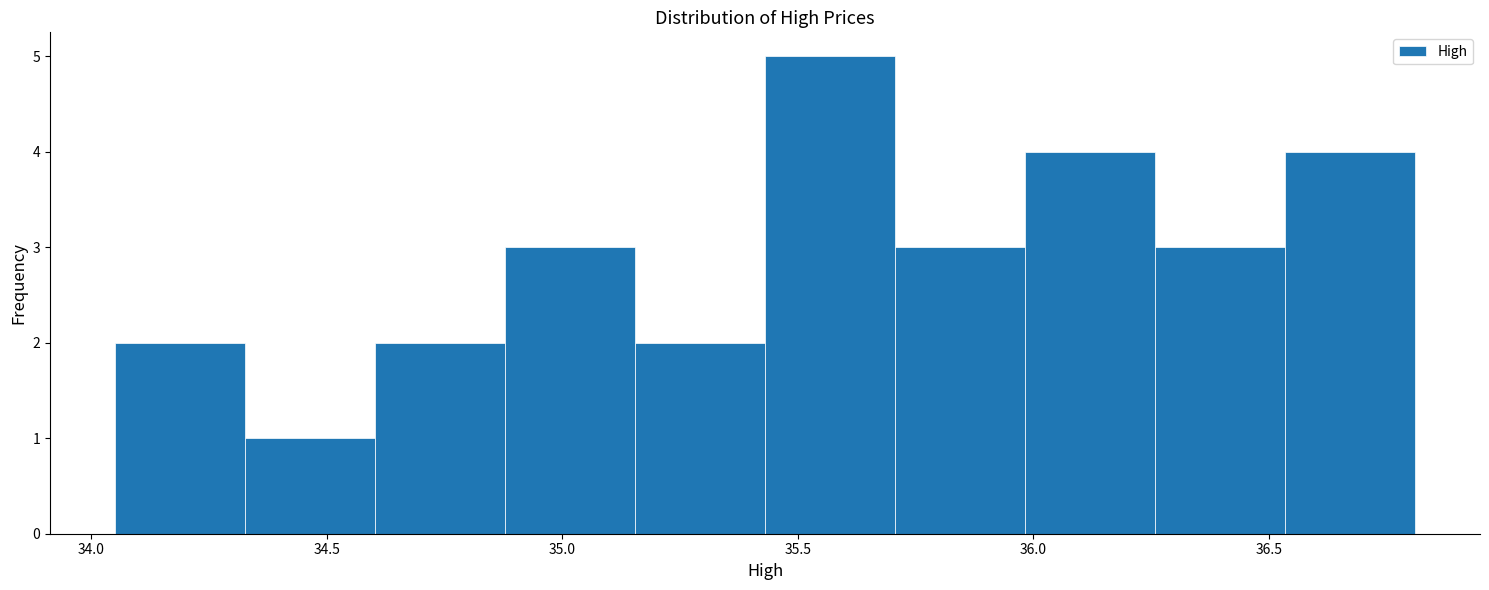

Reading left to right, list every bar in this chart as the range it spans on the x-axis followed by its height. Neither the bar edges nor the heights are printed on the chart, so give them approximately, as read against the axes.

34.05 to 34.35: 2
34.35 to 34.60: 1
34.60 to 34.90: 2
34.90 to 35.15: 3
35.15 to 35.45: 2
35.45 to 35.70: 5
35.70 to 36.00: 3
36.00 to 36.25: 4
36.25 to 36.55: 3
36.55 to 36.80: 4